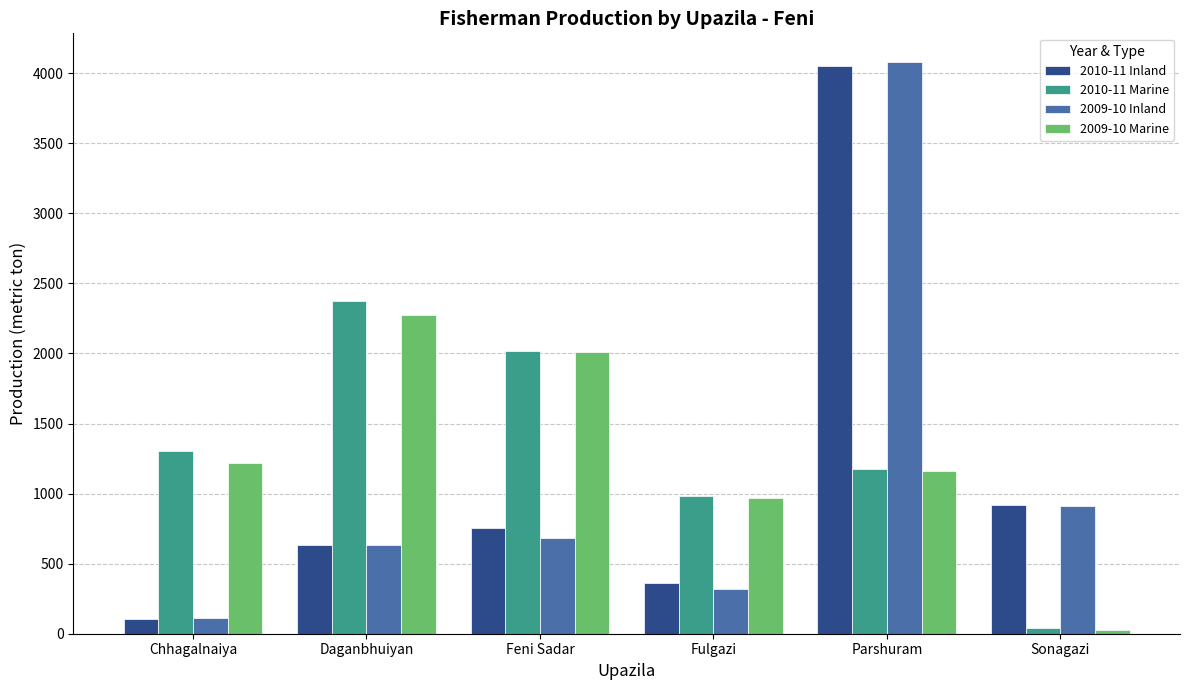

Is it true that 2009-10 Inland equals 978 at Feni Sadar?

False